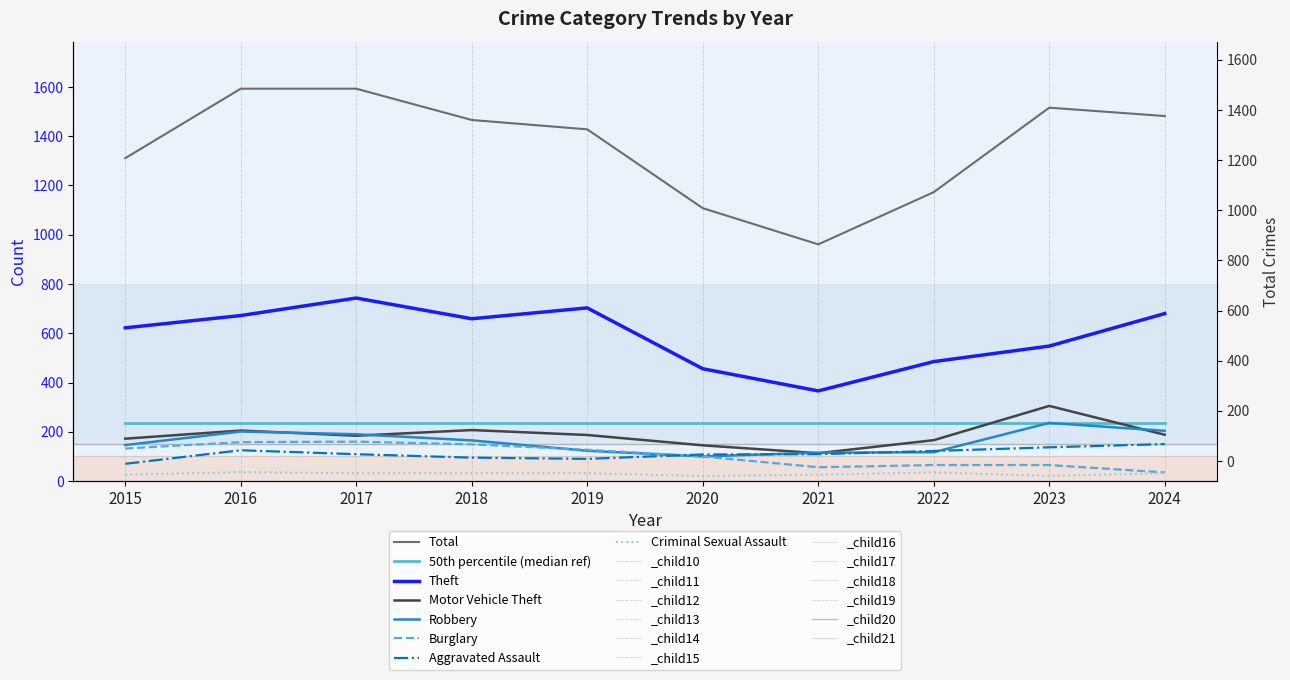

What is the difference between the highest and lowest values at 2022?

450